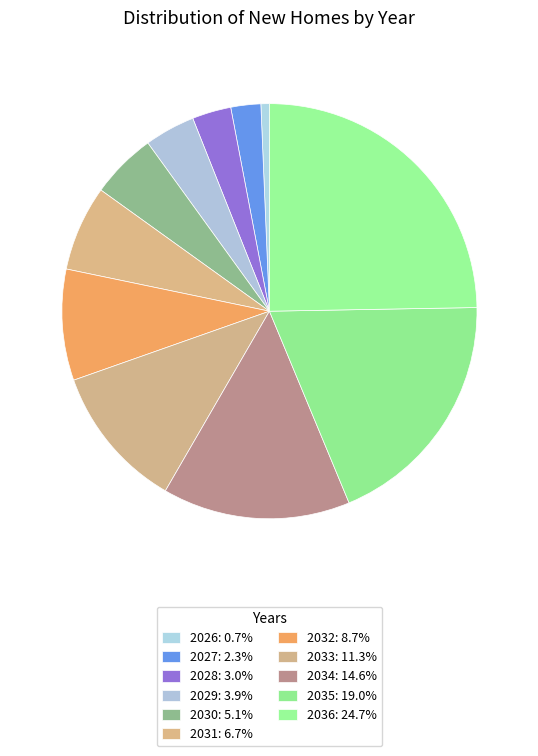

How many slices are in this pie chart?

11